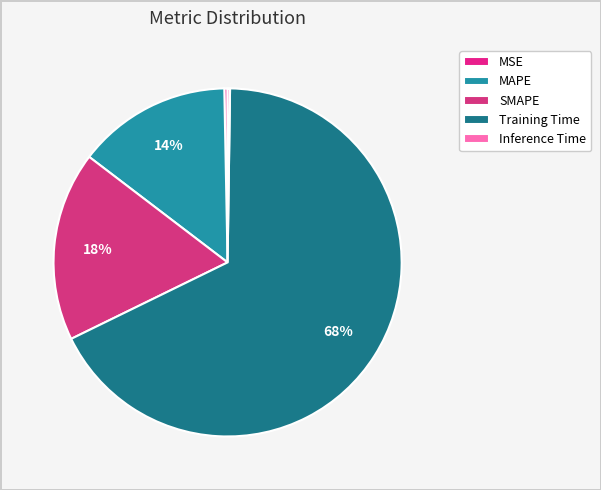

True or false: MSE accounts for 1% of the total.

False